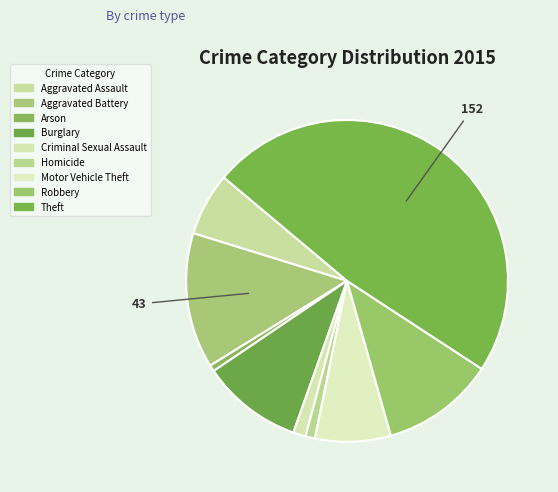

How many segments does this pie chart have?

9